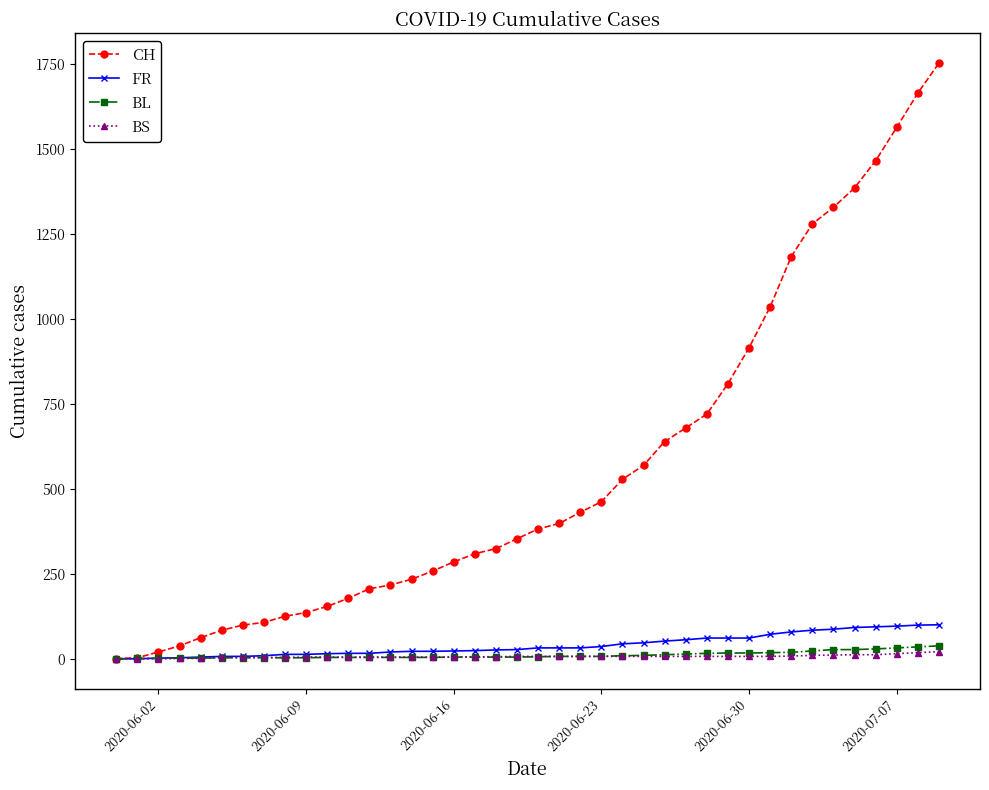

How many lines are shown in the chart?

4